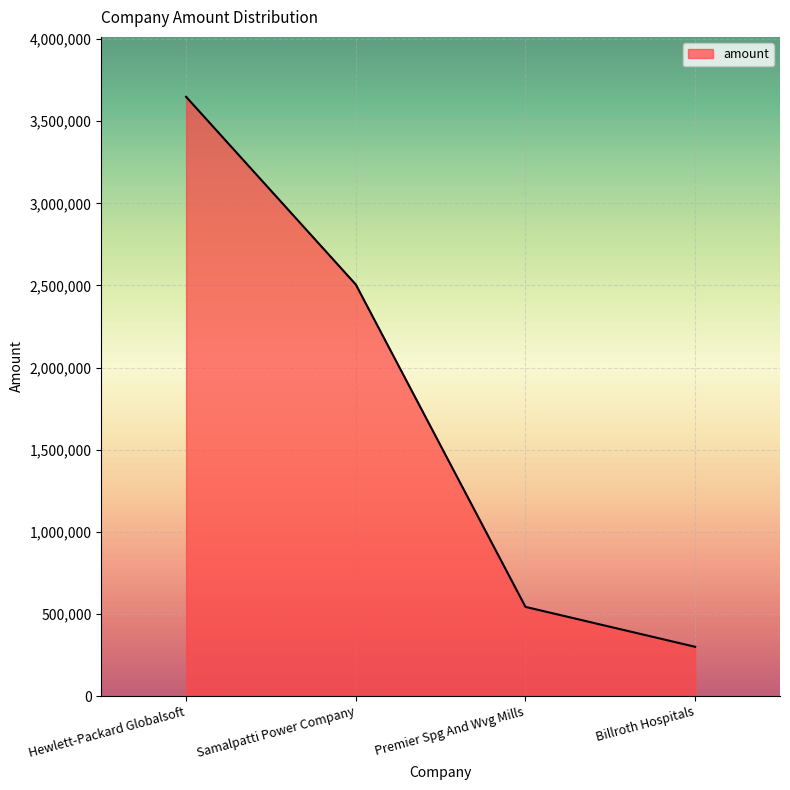

What is the average value?

1749507